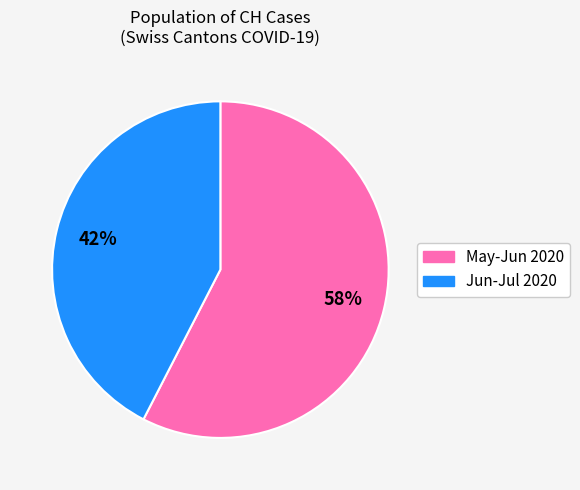

Is it true that Jun-Jul 2020 is 42% of the pie?

True